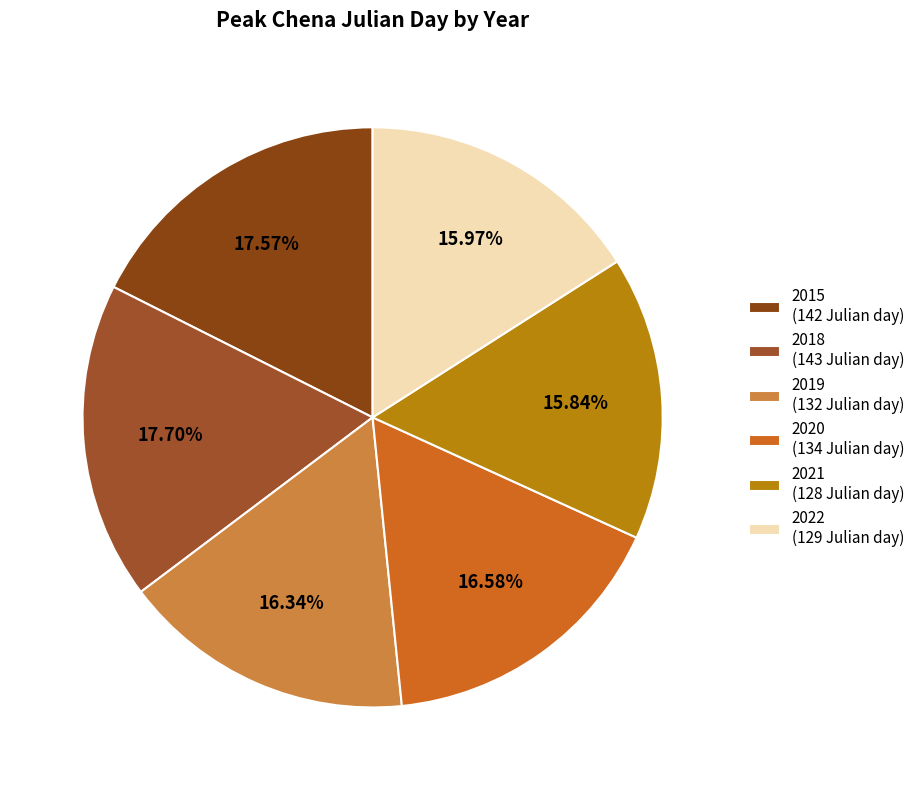

Does 2015 account for over 50% of the chart?

No